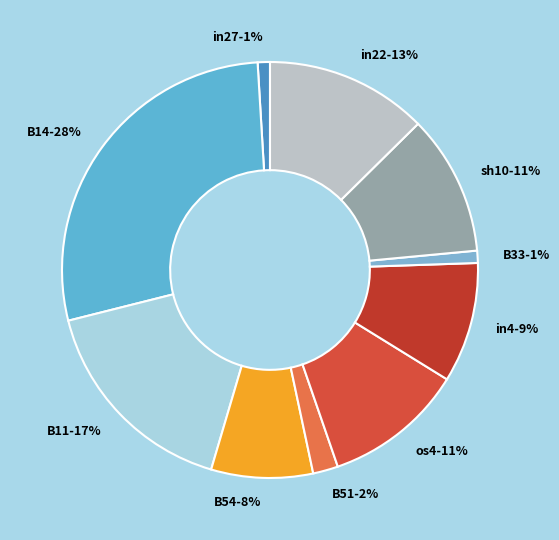

Is the sum of B14-28% and B11-17% greater than half?

No